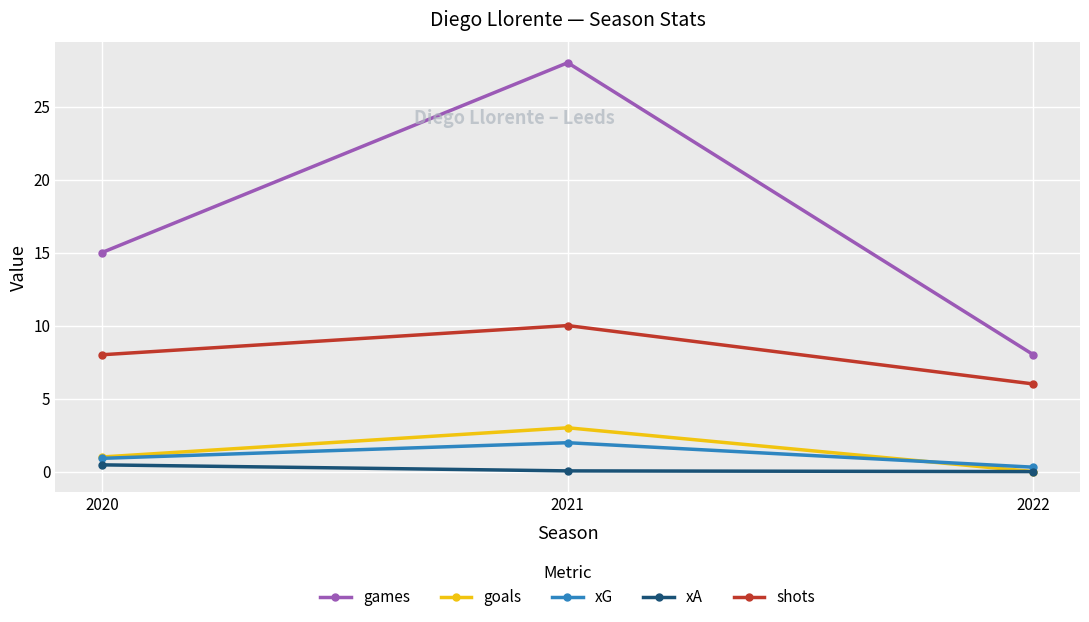

What is the sum of the shots values at 2021 and 2022?

16.0